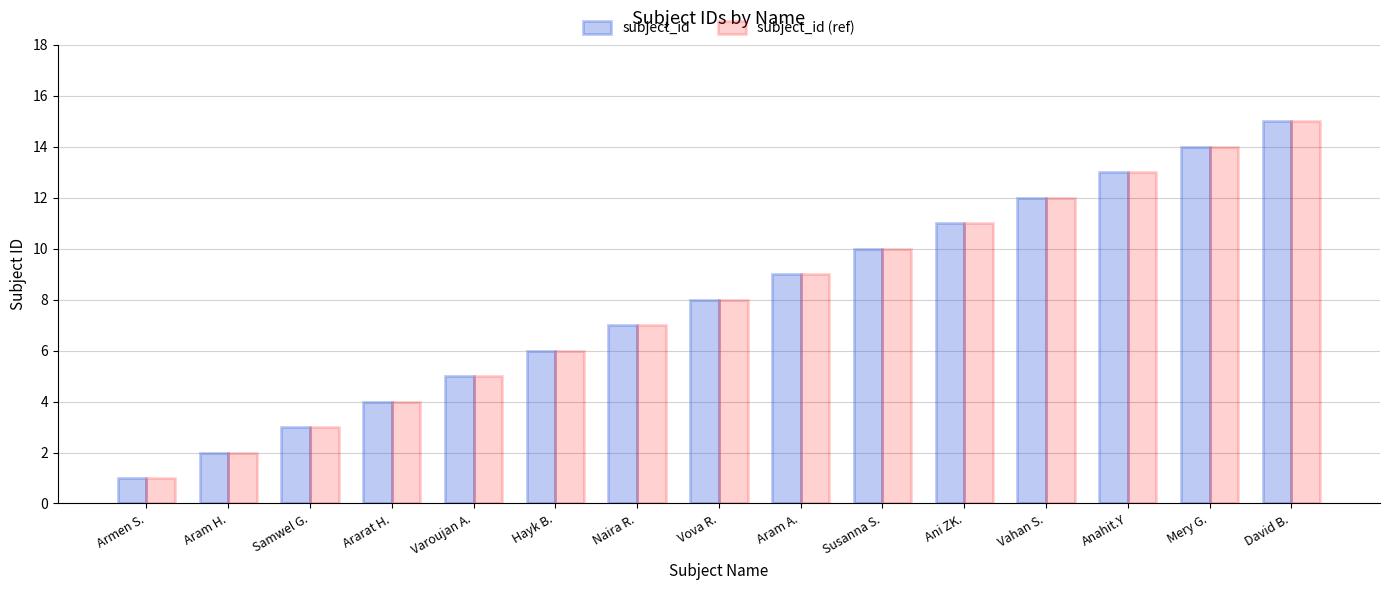

What is the difference between the maximum and second lowest values in the subject_id (ref) series?

13